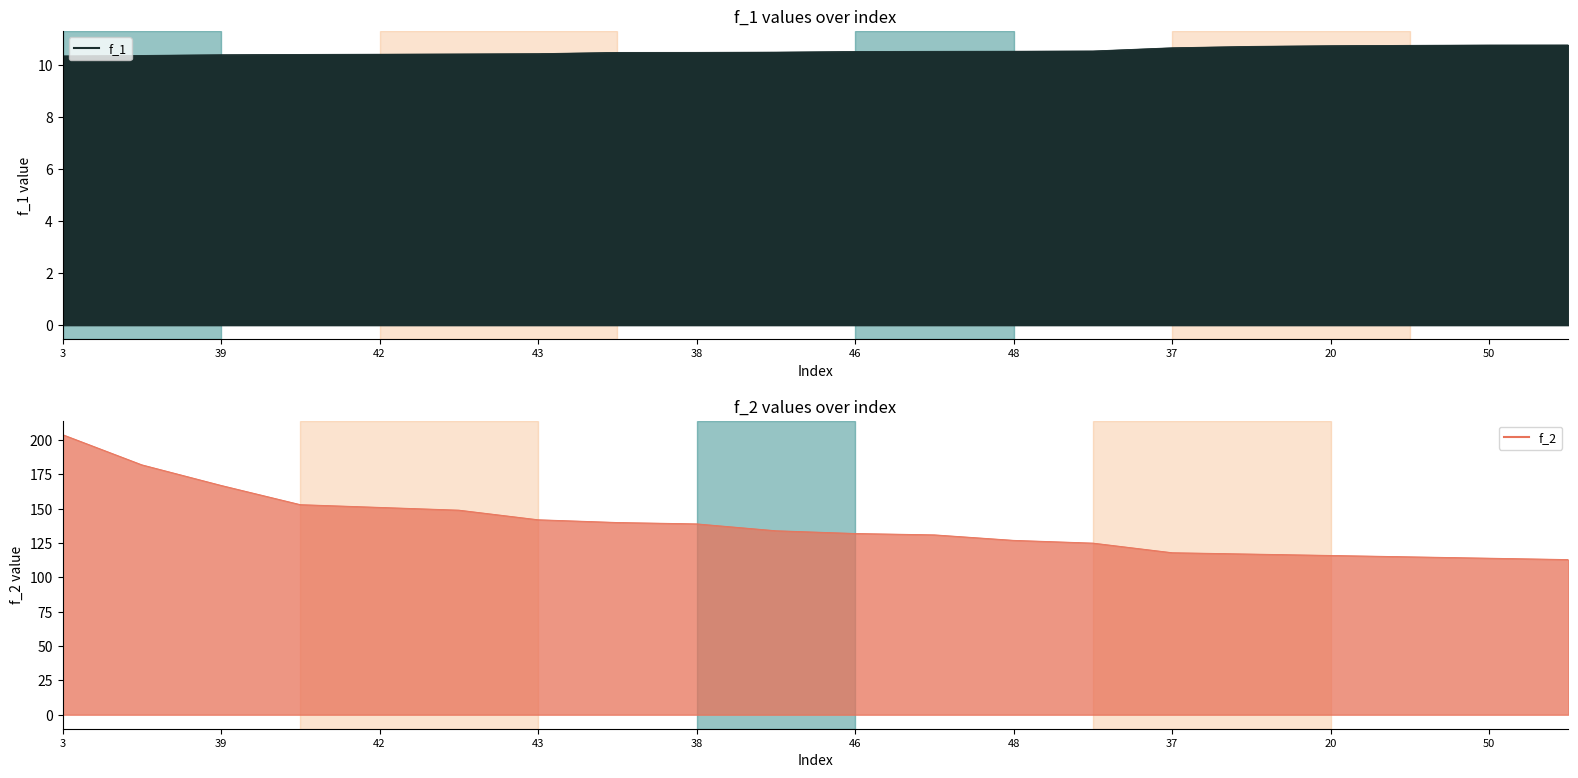

Is it true that f_2 equals 167.0 at 39?

True